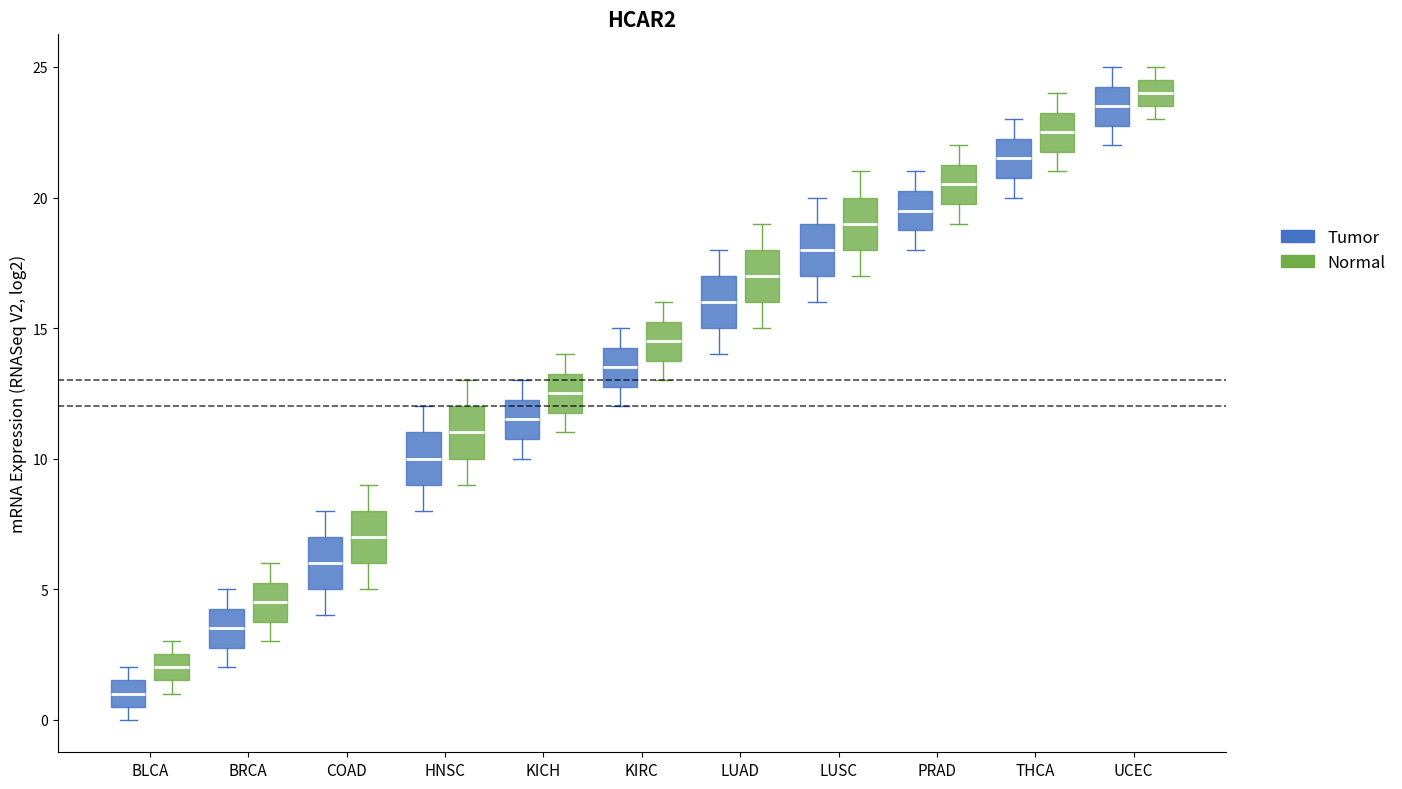

Reading left to right, read every box against the y-axis: the position of its median line, the range the box covers, and the ends of its whiskers. The values are not printed on the chart, so give them approximately, as read against the axis.

BLCA (Tumor): median 1.0, box 0.5 to 1.5, whiskers 0.0 to 2.0
BLCA (Normal): median 2.0, box 1.5 to 2.5, whiskers 1.0 to 3.0
BRCA (Tumor): median 3.5, box 3.0 to 4.5, whiskers 2.0 to 5.0
BRCA (Normal): median 4.5, box 4.0 to 5.5, whiskers 3.0 to 6.0
COAD (Tumor): median 6.0, box 5.0 to 7.0, whiskers 4.0 to 8.0
COAD (Normal): median 7.0, box 6.0 to 8.0, whiskers 5.0 to 9.0
HNSC (Tumor): median 10.0, box 9.0 to 11.0, whiskers 8.0 to 12.0
HNSC (Normal): median 11.0, box 10.0 to 12.0, whiskers 9.0 to 13.0
KICH (Tumor): median 11.5, box 11.0 to 12.5, whiskers 10.0 to 13.0
KICH (Normal): median 12.5, box 12.0 to 13.5, whiskers 11.0 to 14.0
KIRC (Tumor): median 13.5, box 13.0 to 14.5, whiskers 12.0 to 15.0
KIRC (Normal): median 14.5, box 14.0 to 15.5, whiskers 13.0 to 16.0
LUAD (Tumor): median 16.0, box 15.0 to 17.0, whiskers 14.0 to 18.0
LUAD (Normal): median 17.0, box 16.0 to 18.0, whiskers 15.0 to 19.0
LUSC (Tumor): median 18.0, box 17.0 to 19.0, whiskers 16.0 to 20.0
LUSC (Normal): median 19.0, box 18.0 to 20.0, whiskers 17.0 to 21.0
PRAD (Tumor): median 19.5, box 19.0 to 20.5, whiskers 18.0 to 21.0
PRAD (Normal): median 20.5, box 20.0 to 21.5, whiskers 19.0 to 22.0
THCA (Tumor): median 21.5, box 21.0 to 22.5, whiskers 20.0 to 23.0
THCA (Normal): median 22.5, box 22.0 to 23.5, whiskers 21.0 to 24.0
UCEC (Tumor): median 23.5, box 23.0 to 24.5, whiskers 22.0 to 25.0
UCEC (Normal): median 24.0, box 23.5 to 24.5, whiskers 23.0 to 25.0